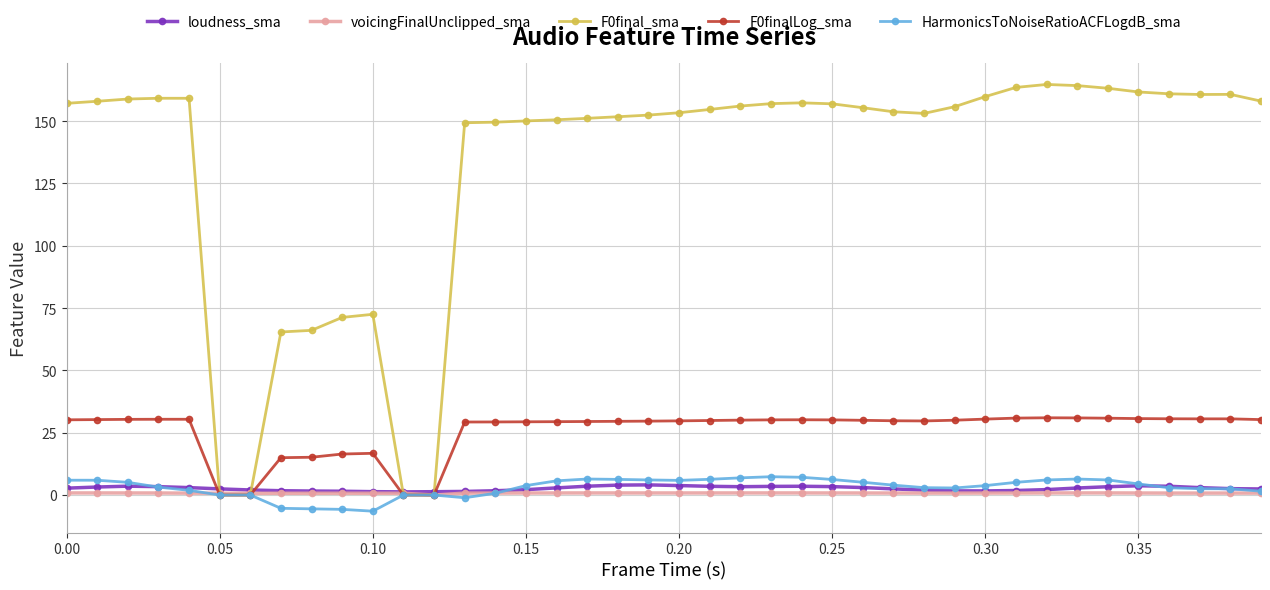

True or false: HarmonicsToNoiseRatioACFLogdB_sma has more than 0 points higher than both neighbors.

True